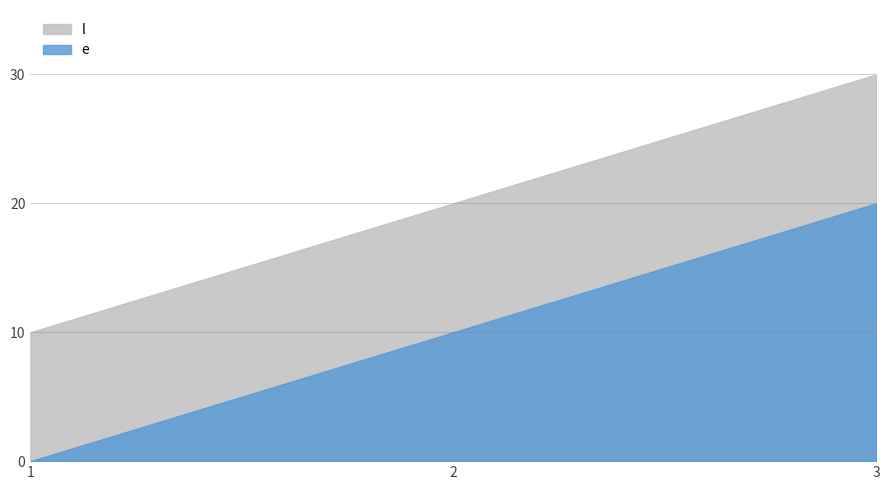

How many distinct data groups are displayed?

2